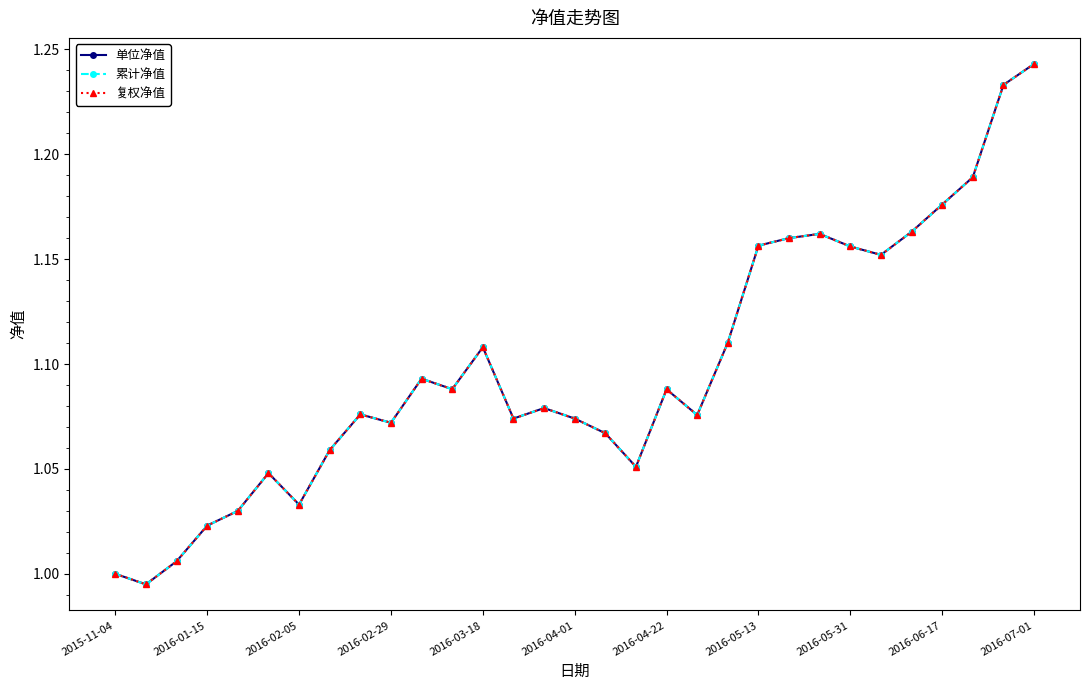

Is this an area chart (filled region under the line)?

No